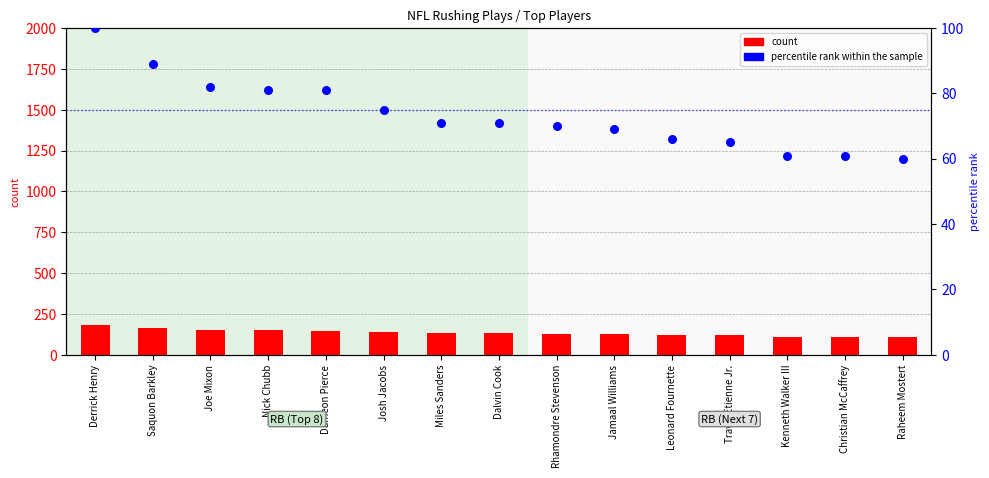

At how many categories does at least one series exceed 81?

15